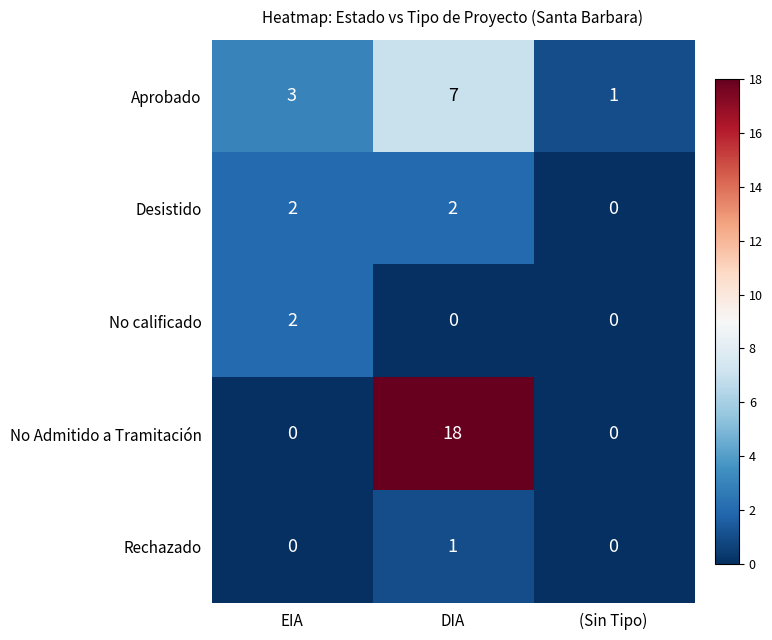

Which series has the largest range (max minus min)?

No Admitido a Tramitación